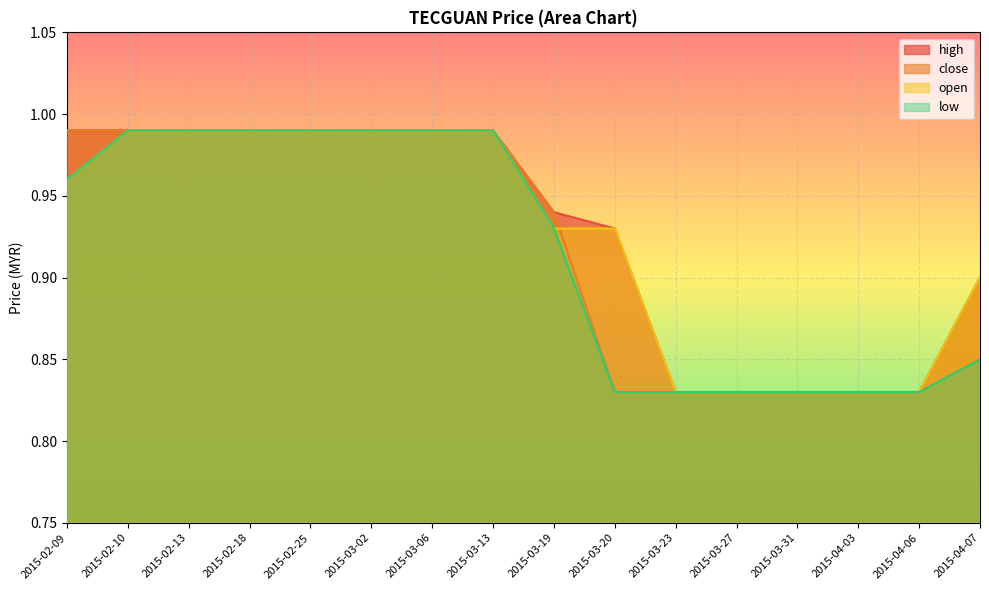

Reading right to left, list all the values displayed in this chart.

high: 2015-04-07=0.9	2015-04-06=0.8	2015-04-03=0.8	2015-03-31=0.8	2015-03-27=0.8	2015-03-23=0.8	2015-03-20=0.9	2015-03-19=0.9	2015-03-13=1.0	2015-03-06=1.0	2015-03-02=1.0	2015-02-25=1.0	2015-02-18=1.0	2015-02-13=1.0	2015-02-10=1.0	2015-02-09=1.0
close: 2015-04-07=0.9	2015-04-06=0.8	2015-04-03=0.8	2015-03-31=0.8	2015-03-27=0.8	2015-03-23=0.8	2015-03-20=0.8	2015-03-19=0.9	2015-03-13=1.0	2015-03-06=1.0	2015-03-02=1.0	2015-02-25=1.0	2015-02-18=1.0	2015-02-13=1.0	2015-02-10=1.0	2015-02-09=1.0
open: 2015-04-07=0.9	2015-04-06=0.8	2015-04-03=0.8	2015-03-31=0.8	2015-03-27=0.8	2015-03-23=0.8	2015-03-20=0.9	2015-03-19=0.9	2015-03-13=1.0	2015-03-06=1.0	2015-03-02=1.0	2015-02-25=1.0	2015-02-18=1.0	2015-02-13=1.0	2015-02-10=1.0	2015-02-09=1.0
low: 2015-04-07=0.8	2015-04-06=0.8	2015-04-03=0.8	2015-03-31=0.8	2015-03-27=0.8	2015-03-23=0.8	2015-03-20=0.8	2015-03-19=0.9	2015-03-13=1.0	2015-03-06=1.0	2015-03-02=1.0	2015-02-25=1.0	2015-02-18=1.0	2015-02-13=1.0	2015-02-10=1.0	2015-02-09=1.0